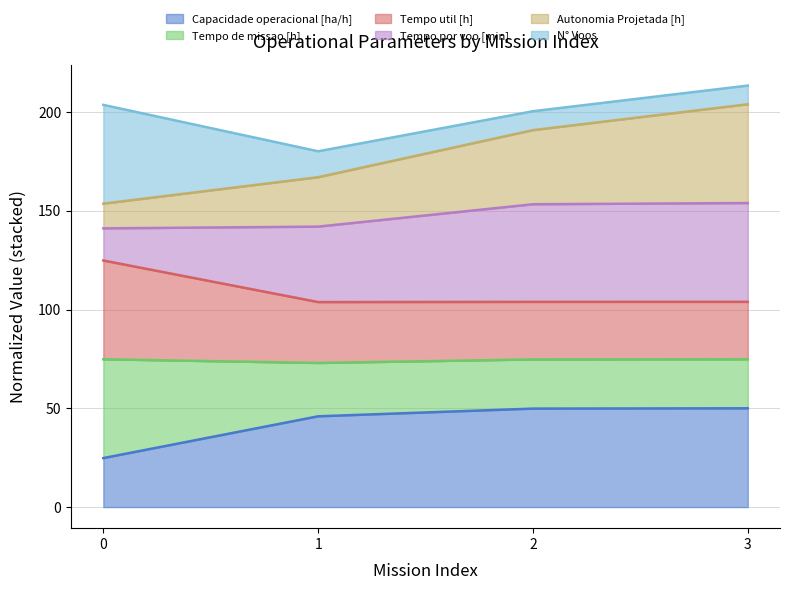

What is the lowest value of the Capacidade operacional [ha/h] series?

24.8